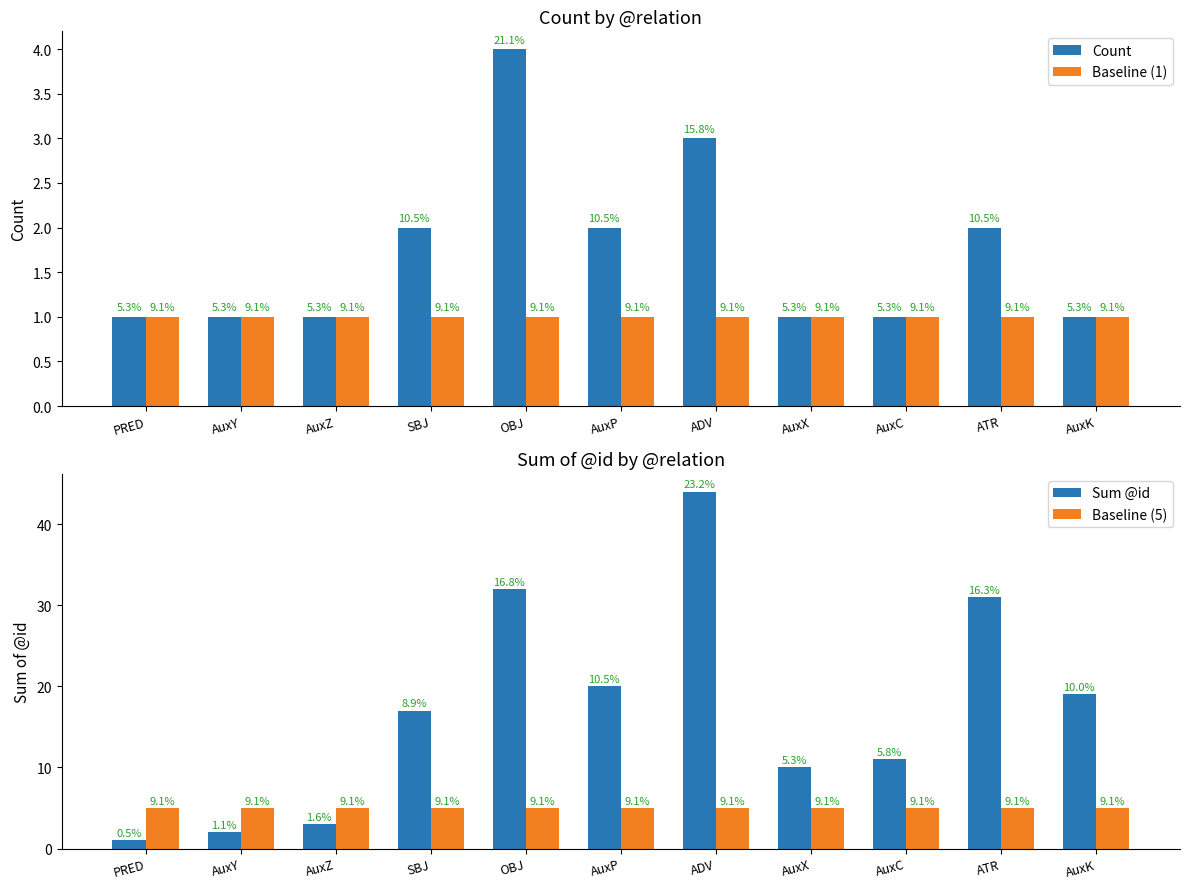

Rank the categories by Baseline (5) value from lowest to highest.

PRED, AuxY, AuxZ, SBJ, OBJ, AuxP, ADV, AuxX, AuxC, ATR, AuxK